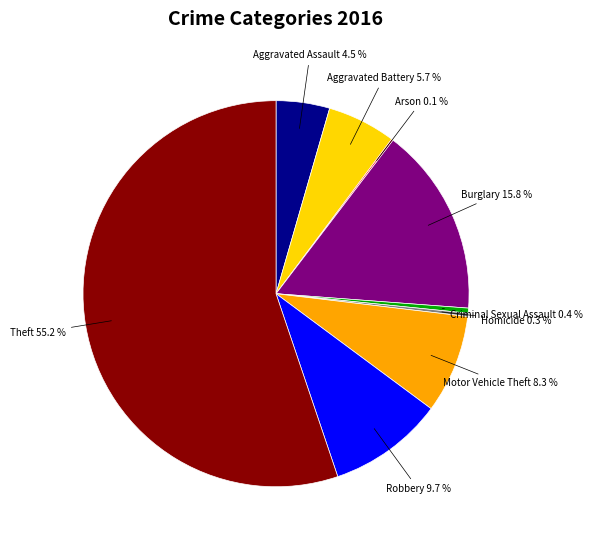

Is there any slice that represents more than half of the pie?

Yes